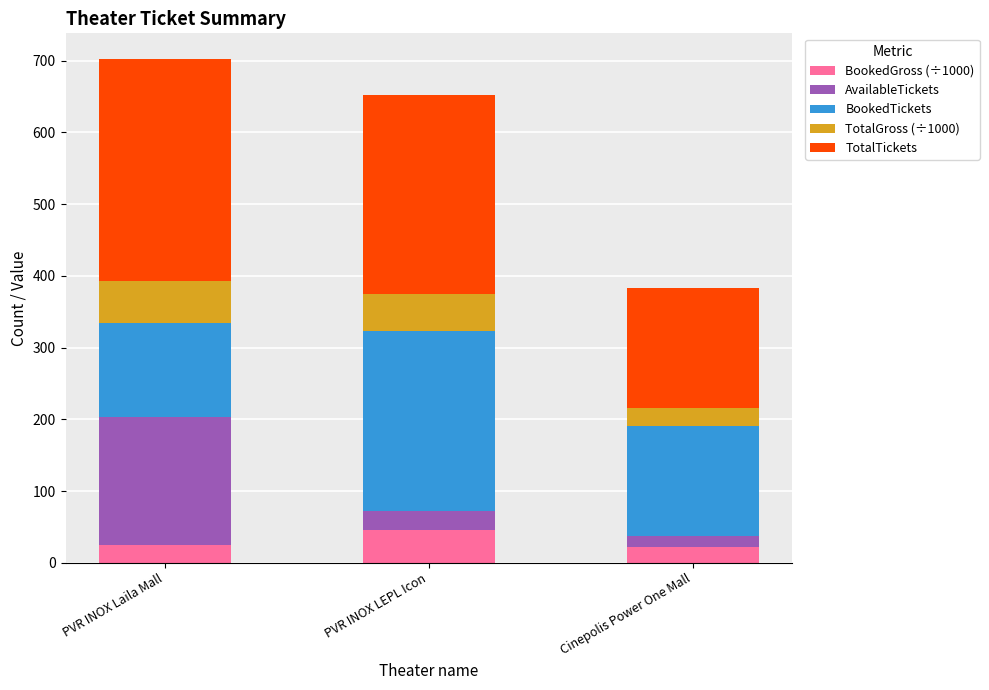

Are the bars grouped side by side (vs. stacked)?

No